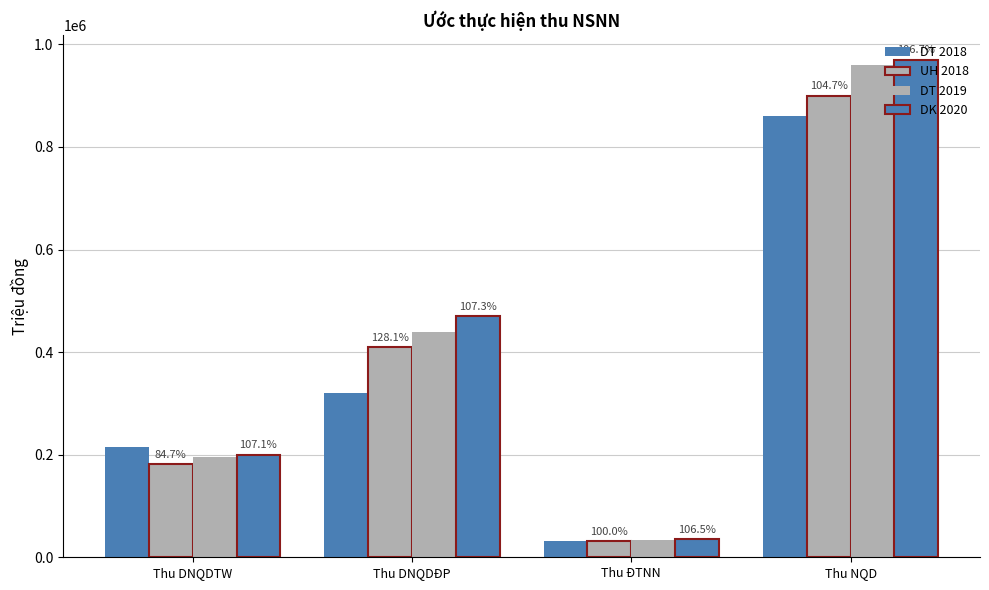

Rank the series by their average value, from highest to lowest.

DK 2020, DT 2019, UH 2018, DT 2018